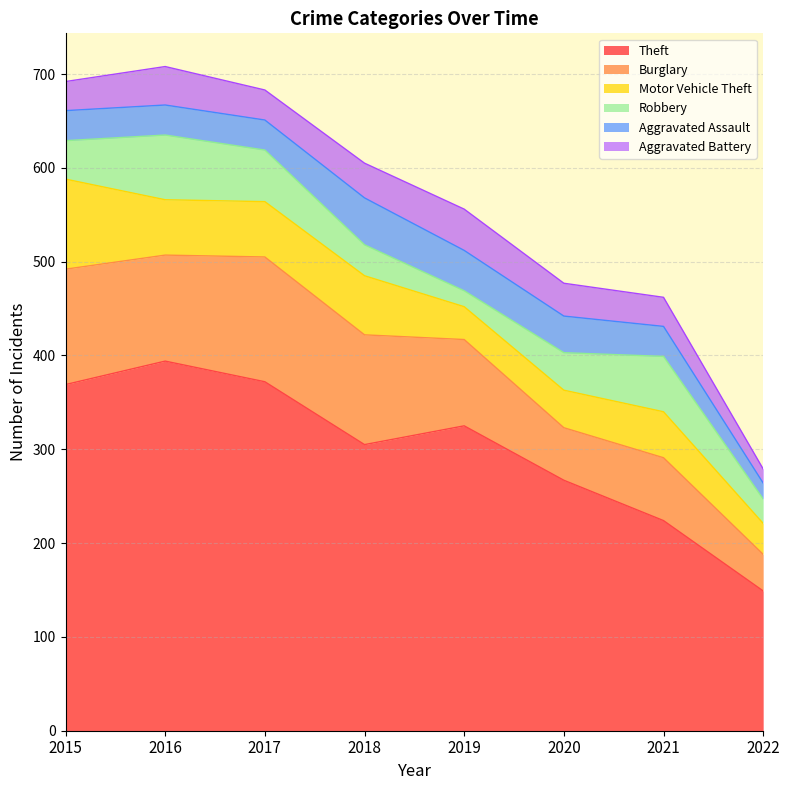

What is the spread (max minus min) of values at 2021?

193